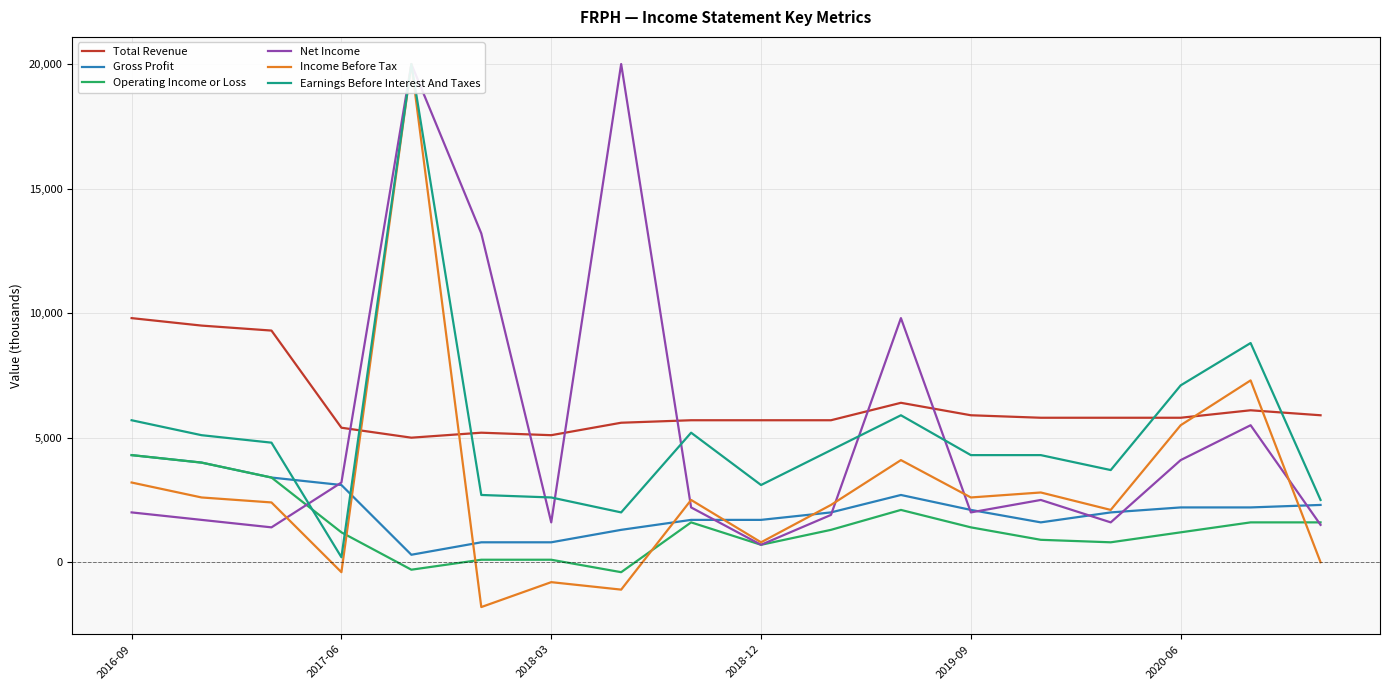

What is the minimum value for Total Revenue?

5000